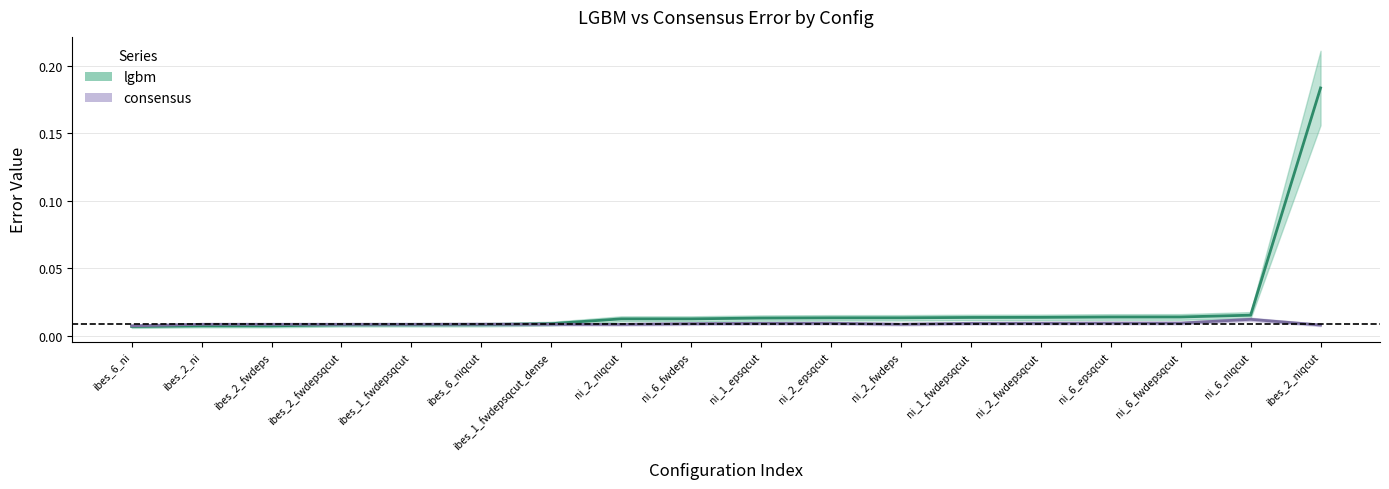

What position from the left is ni_6_epsqcut?

15